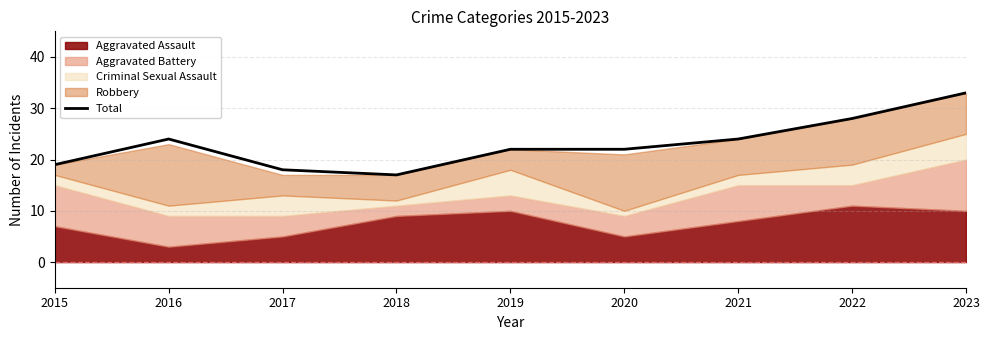

Is it true that the value at 2017 is 18?

True